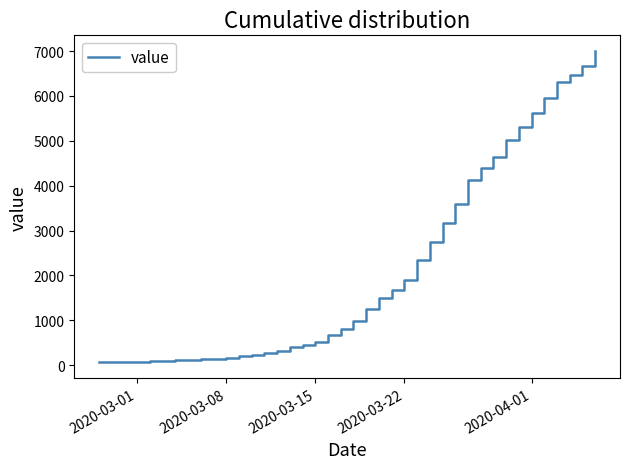

What is the greatest value displayed?

7003